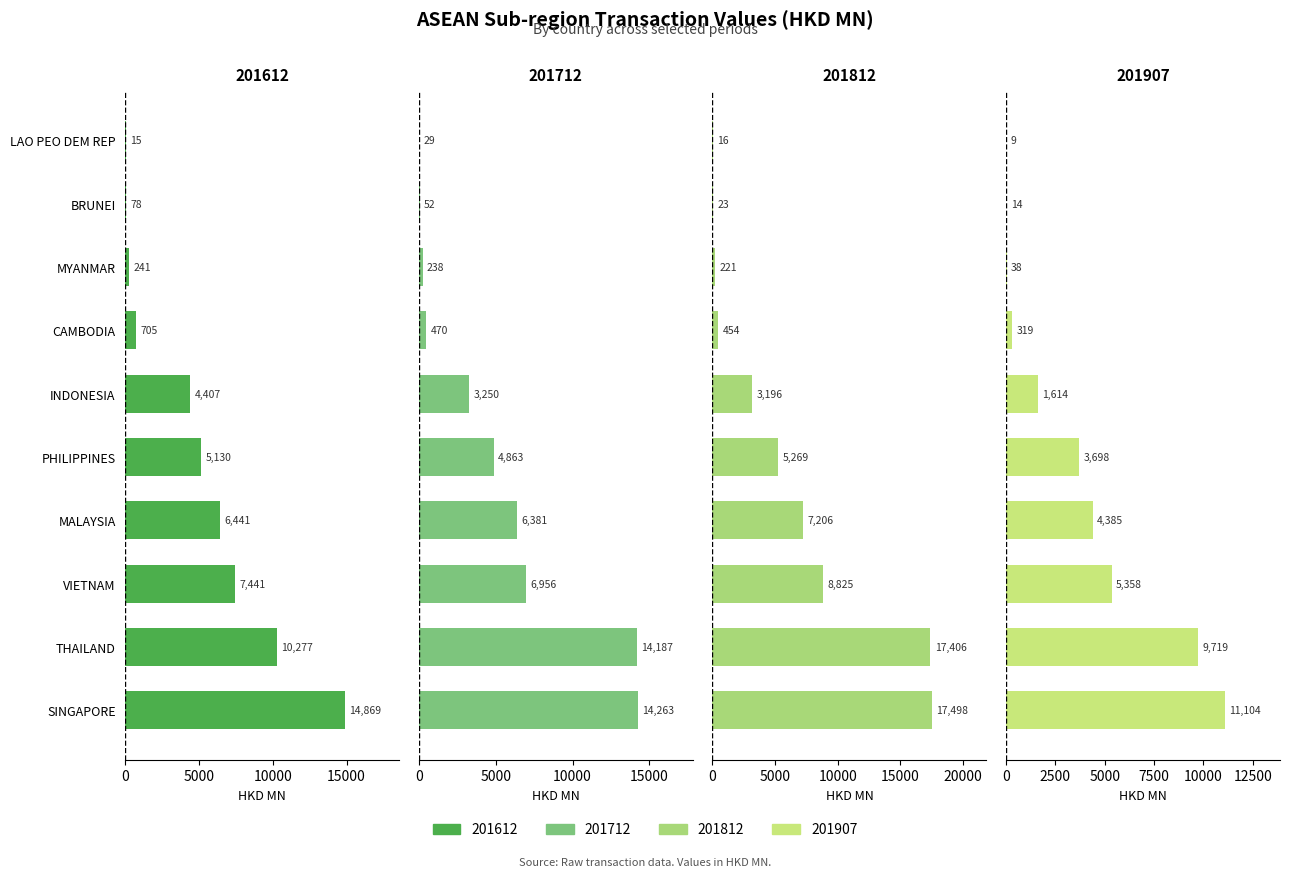

At which label does 201612 reach its minimum?

LAO PEO DEM REP